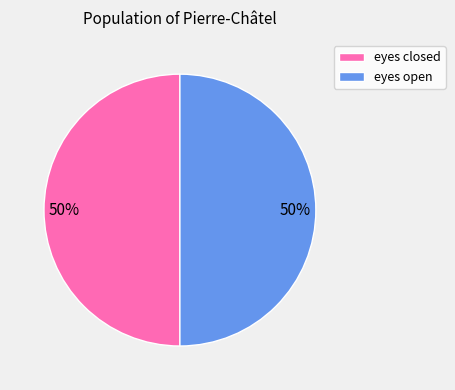

True or false: eyes closed accounts for 50% of the total.

True